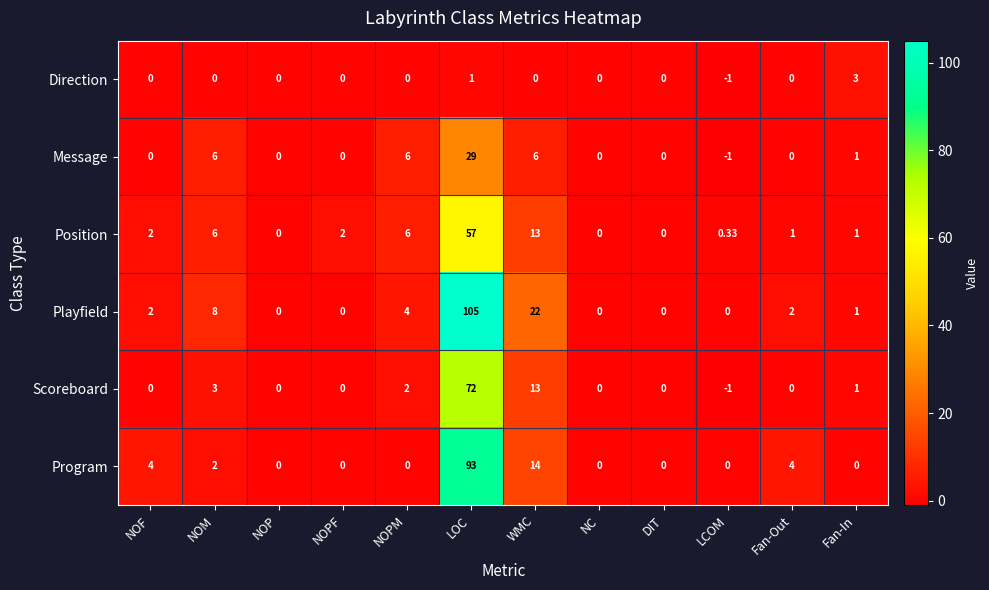

Which series has the largest total across all categories?

Playfield